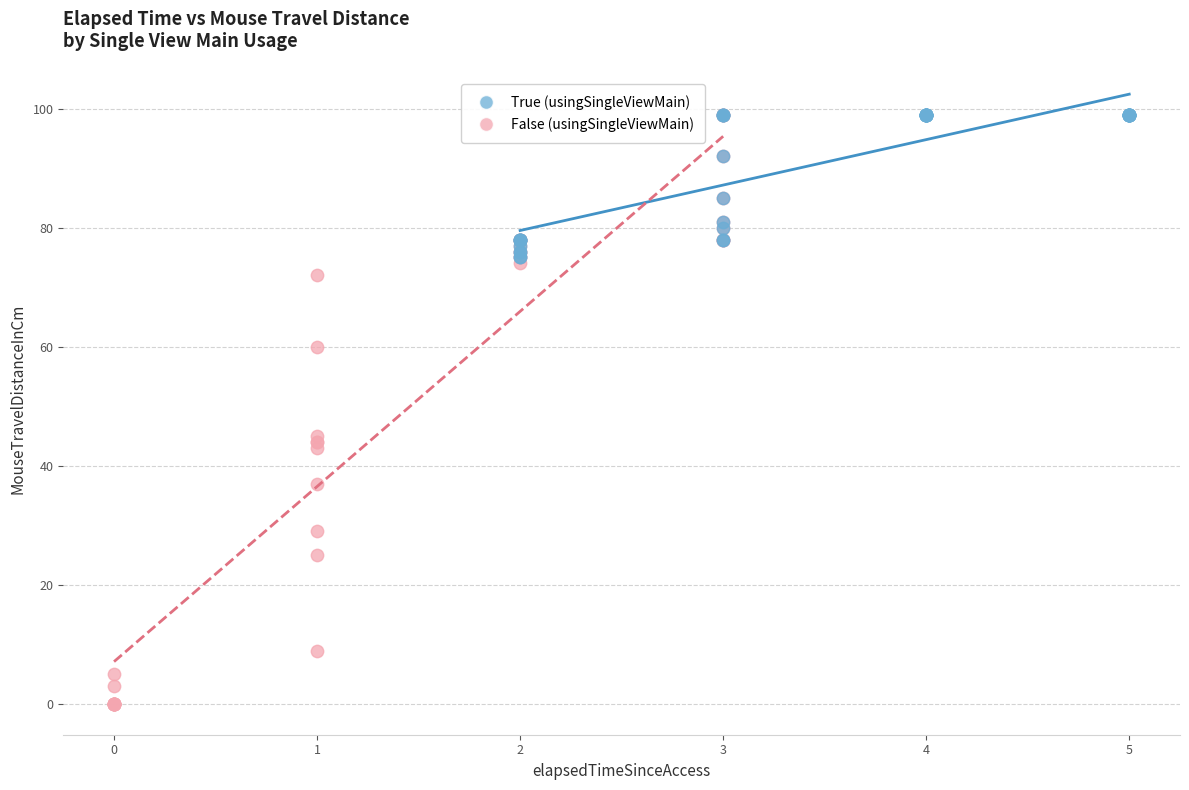

Which series has the largest Y range (max minus min)?

False (usingSingleViewMain)